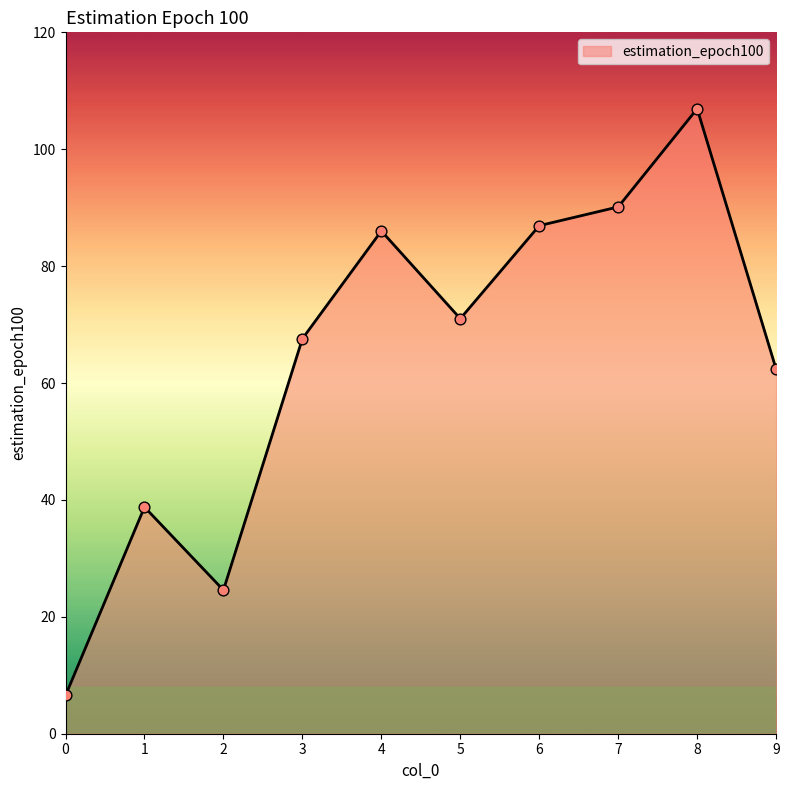

What is the ratio of the value at 2 to the value at 5?

0.3